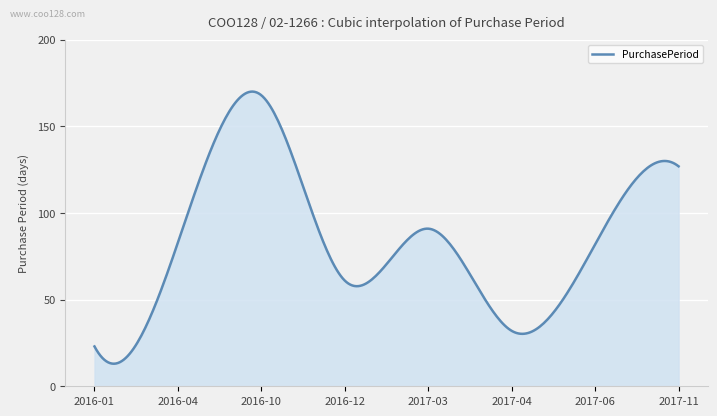

What is the difference between the maximum and minimum values?

157.1